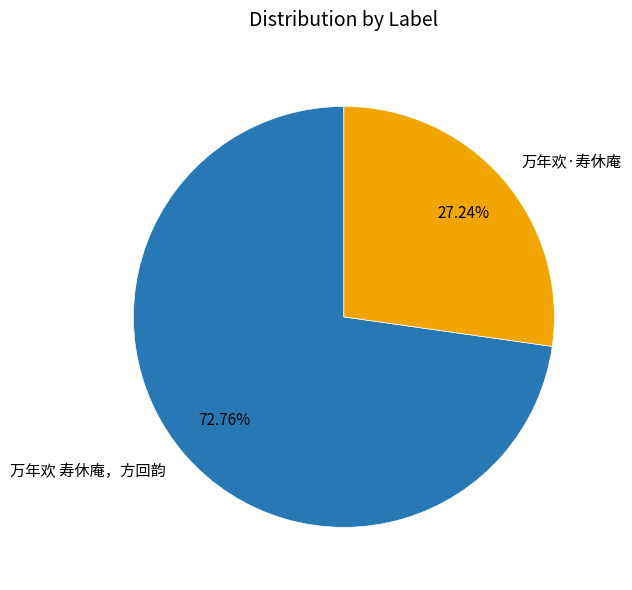

To the nearest percent, what percentage of the pie is 万年欢 寿休庵，方回韵?

73%